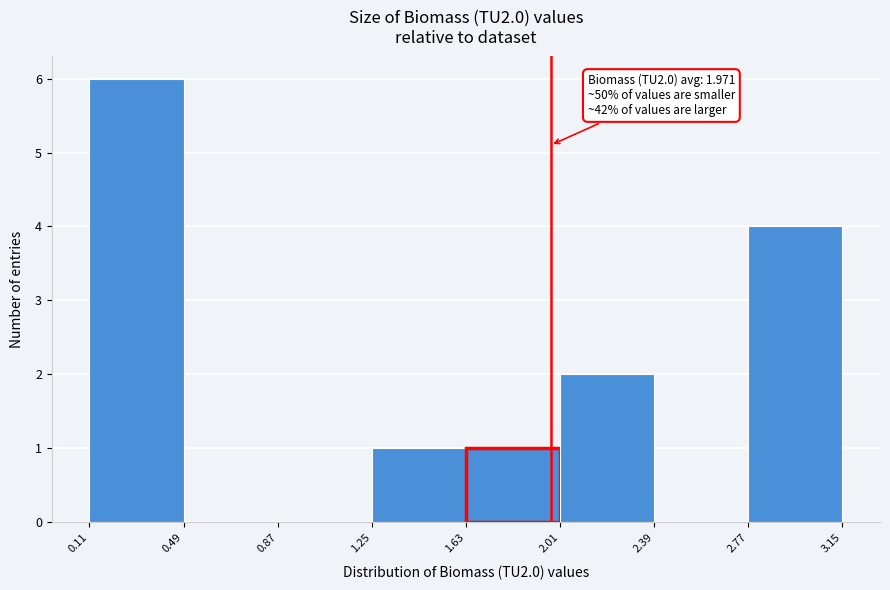

Which range on the x-axis has the tallest bar?

0.11 to 0.49